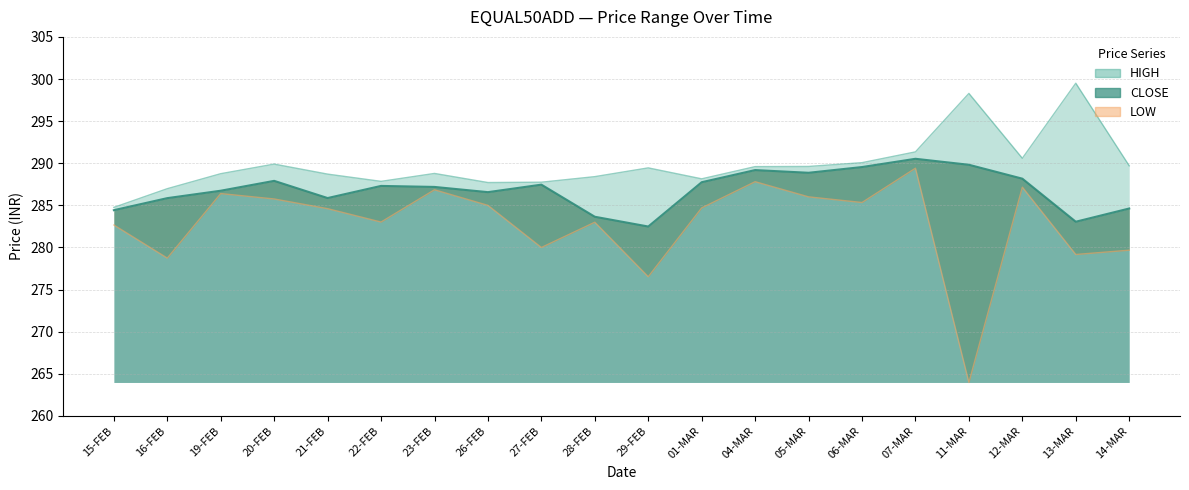

What is the label of the 9th point from the right?

01-MAR